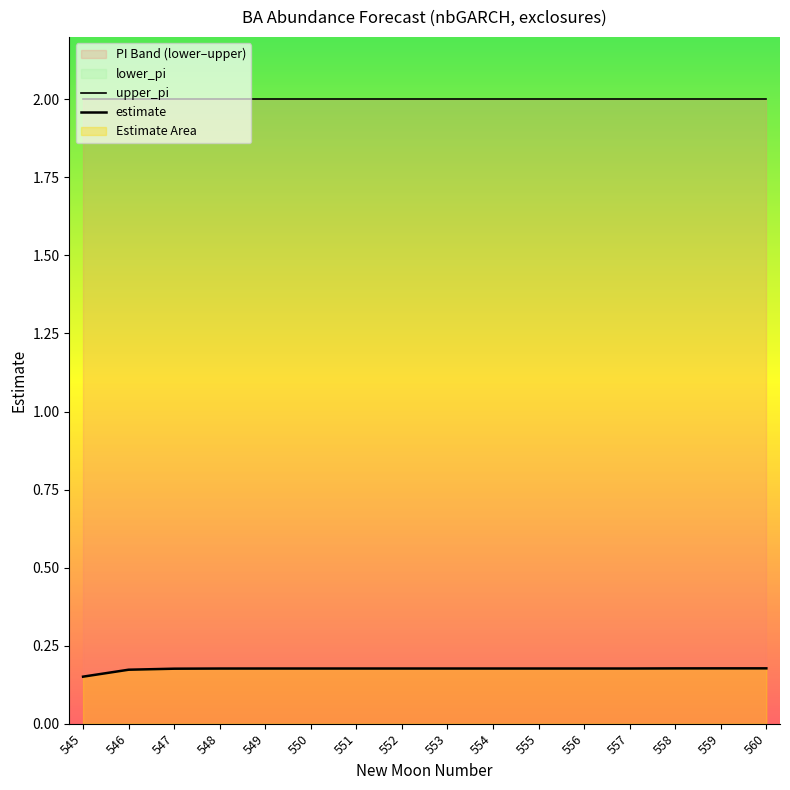

Is it true that upper_pi equals 0.5 at 558?

False